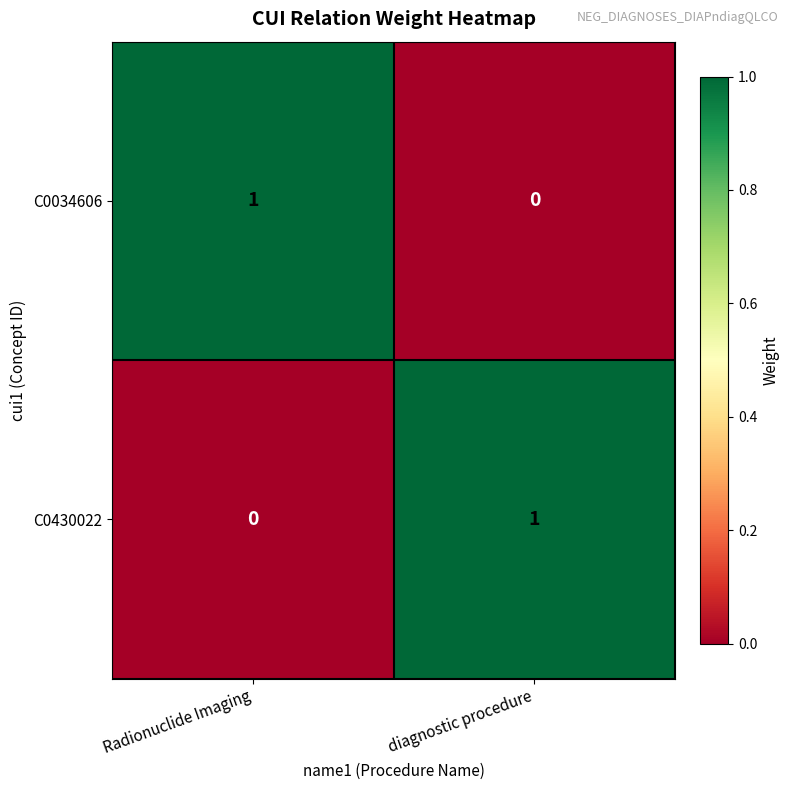

What is the difference between the highest and lowest values at diagnostic procedure?

1